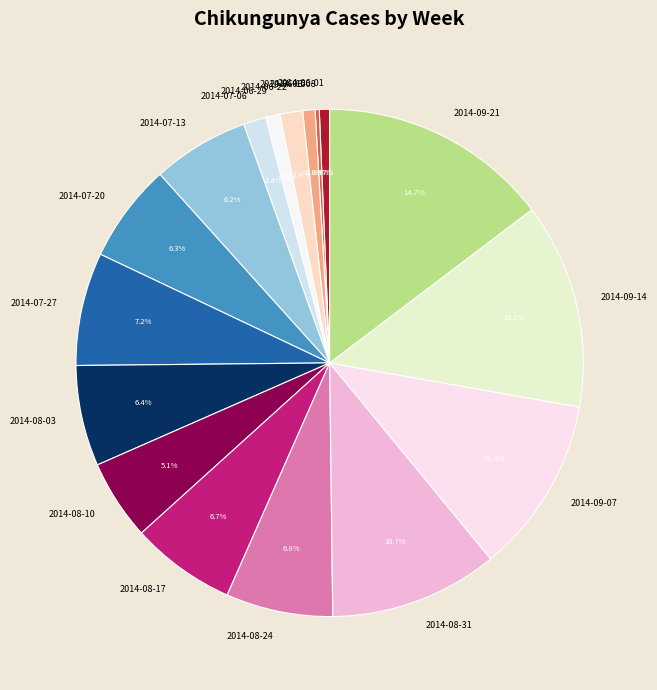

To the nearest percent, what is the combined percentage of 2014-07-27 and 2014-08-24?

14%